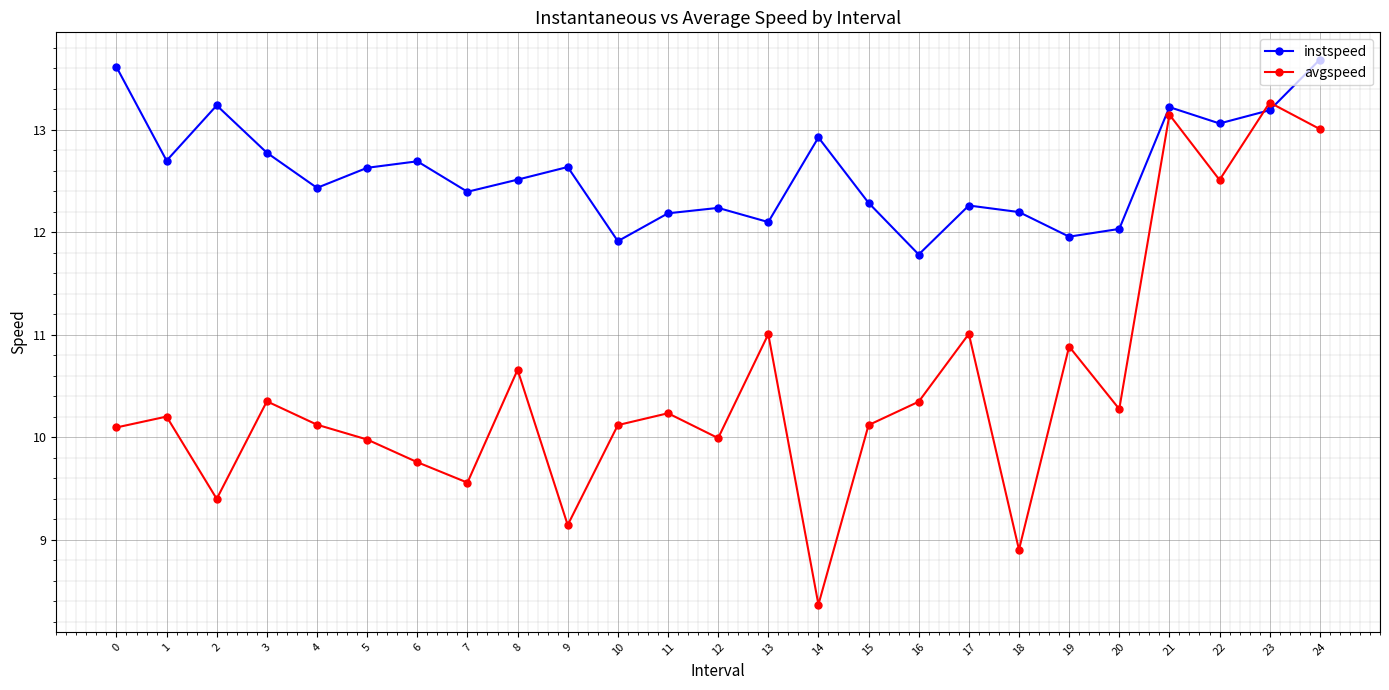

Which series has the widest spread of values?

avgspeed